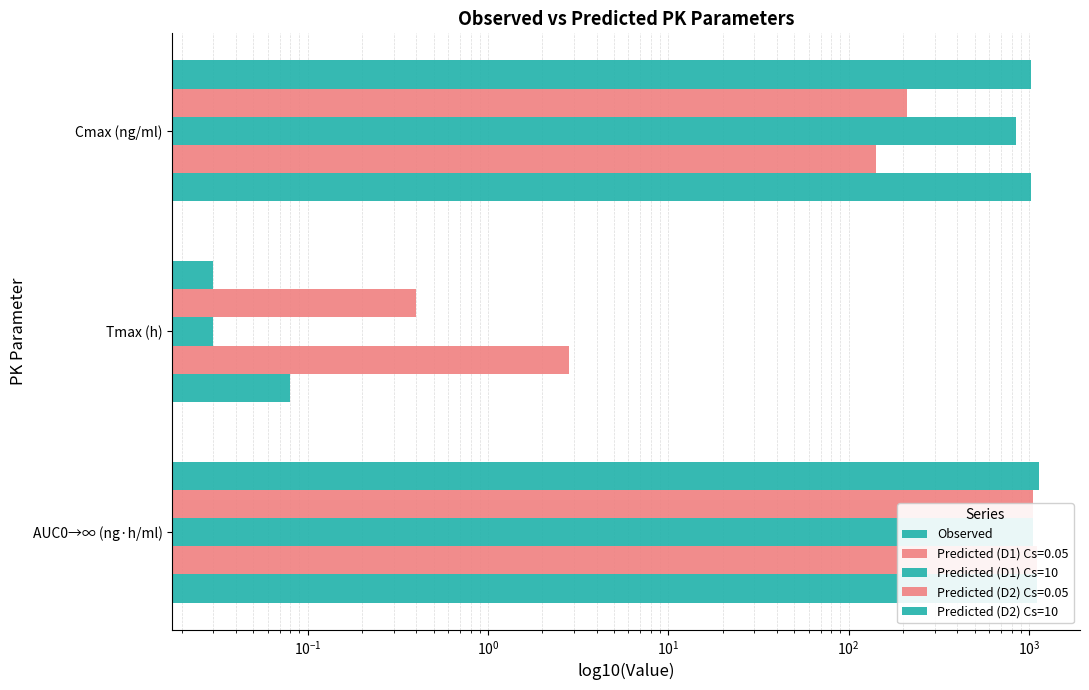

Which series has the largest range (max minus min)?

Observed